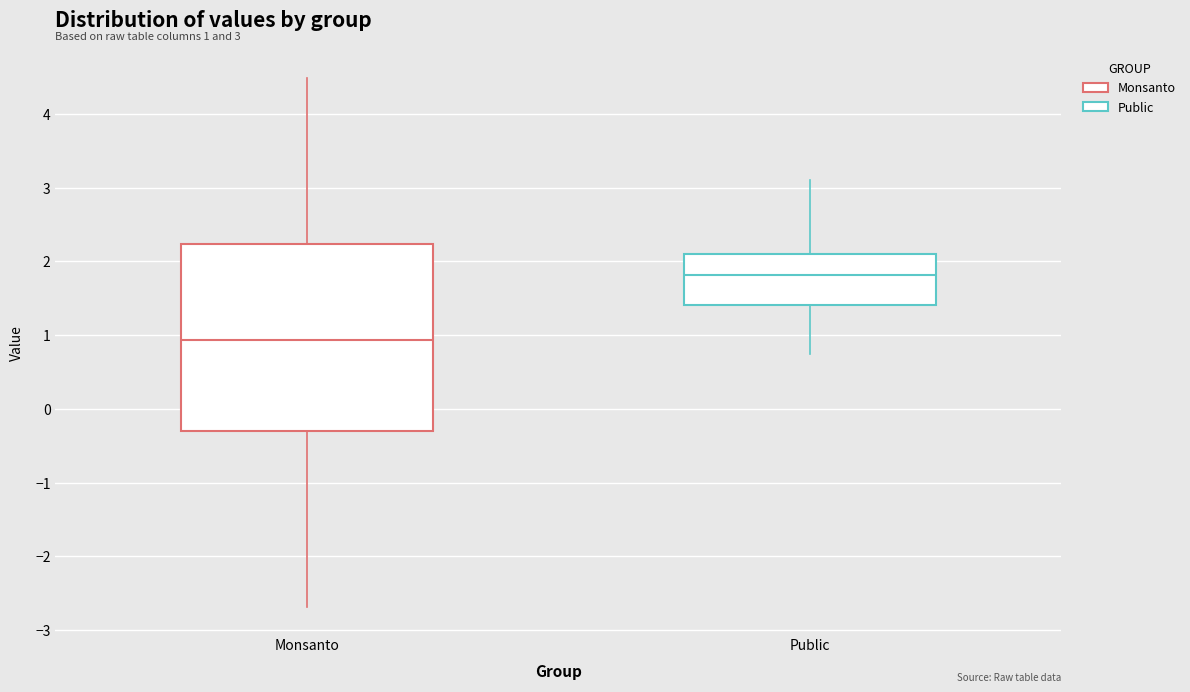

Which box's median line is the highest?

Public